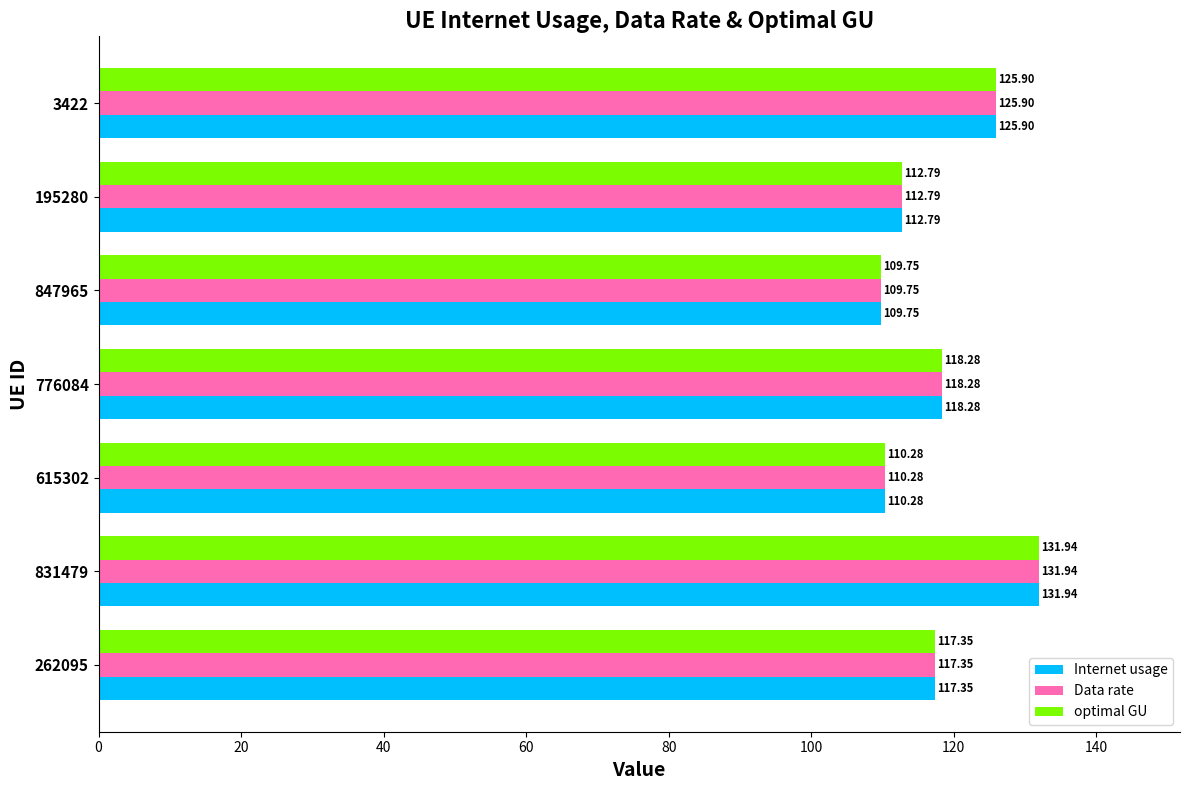

Rank the categories by Internet usage value from lowest to highest.

847965, 615302, 195280, 262095, 776084, 3422, 831479